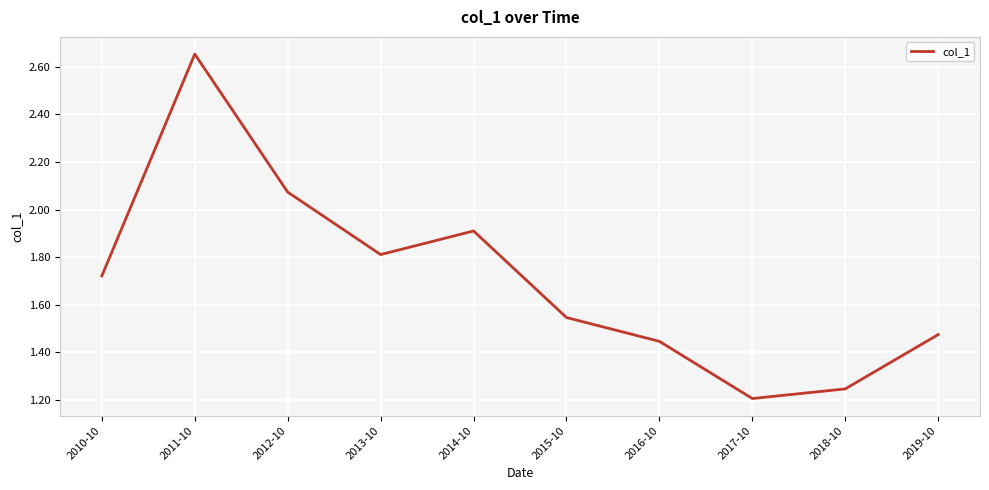

What is the ratio of the value at 2010-10 to the value at 2014-10?

0.9